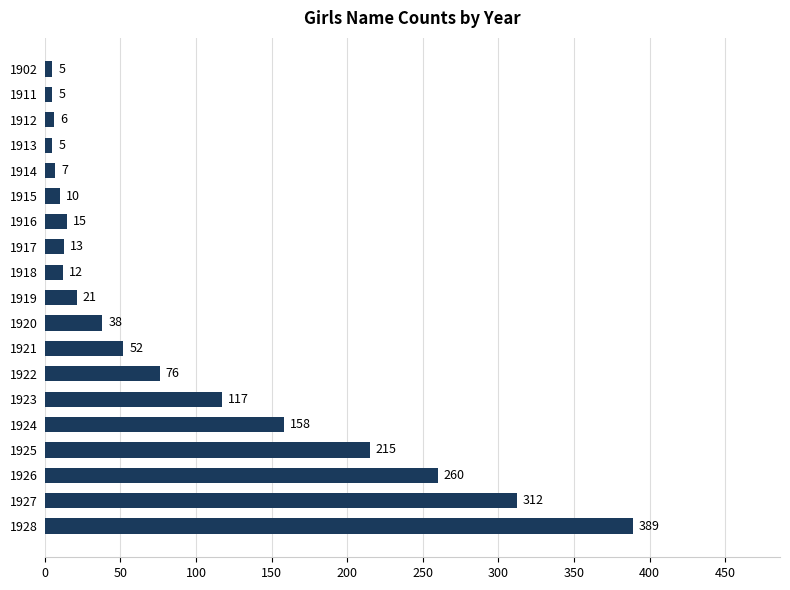

What is the average value?

90